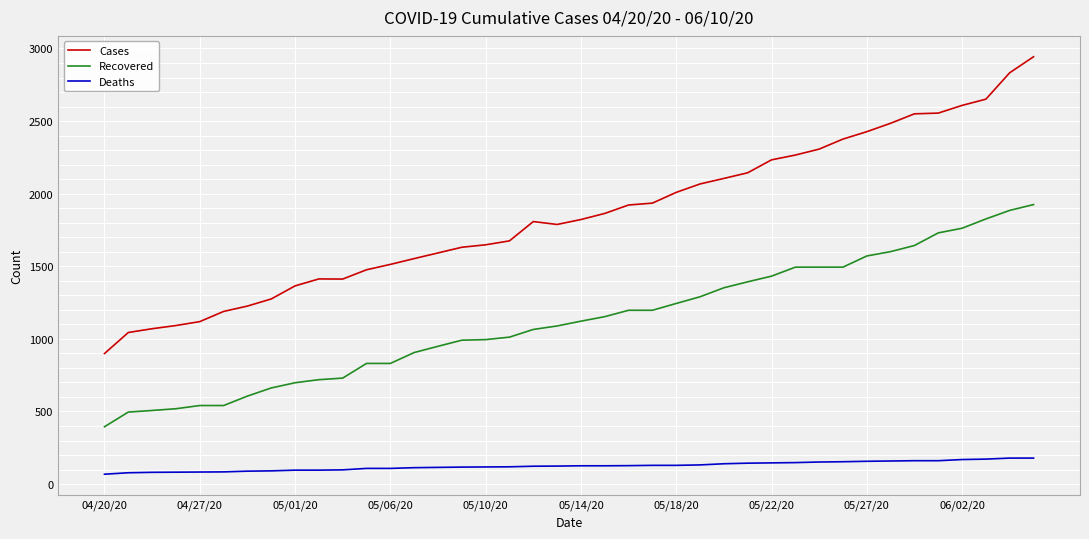

Rank the series by their average value, from highest to lowest.

Cases, Recovered, Deaths